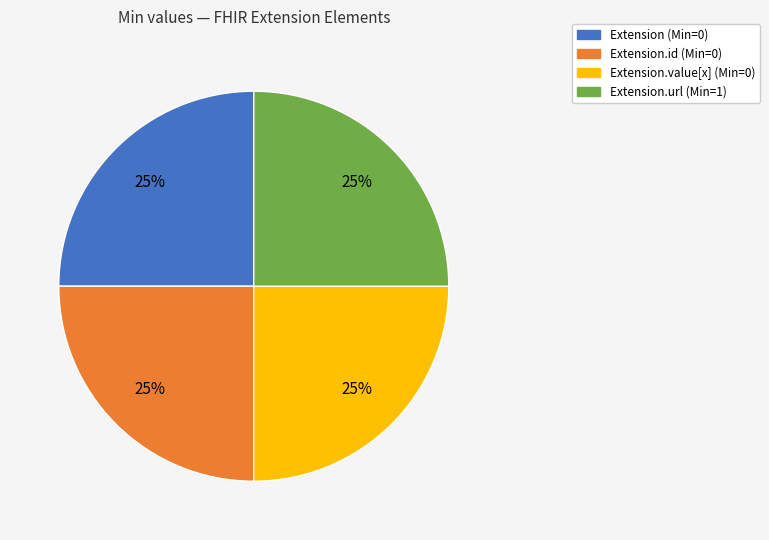

Is it true that Extension (Min=0) is 25% of the pie?

True